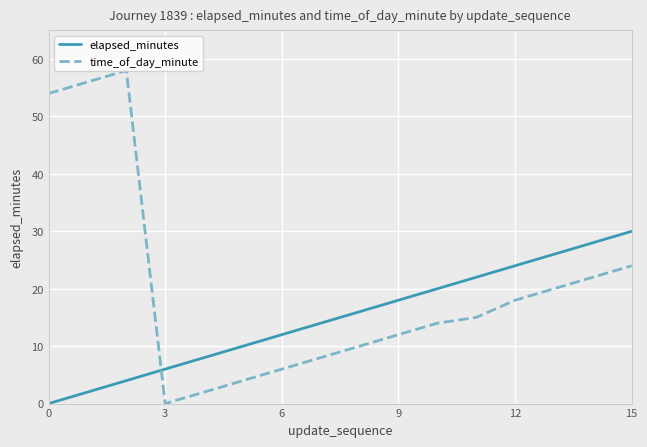

What is the maximum value for time_of_day_minute?

58